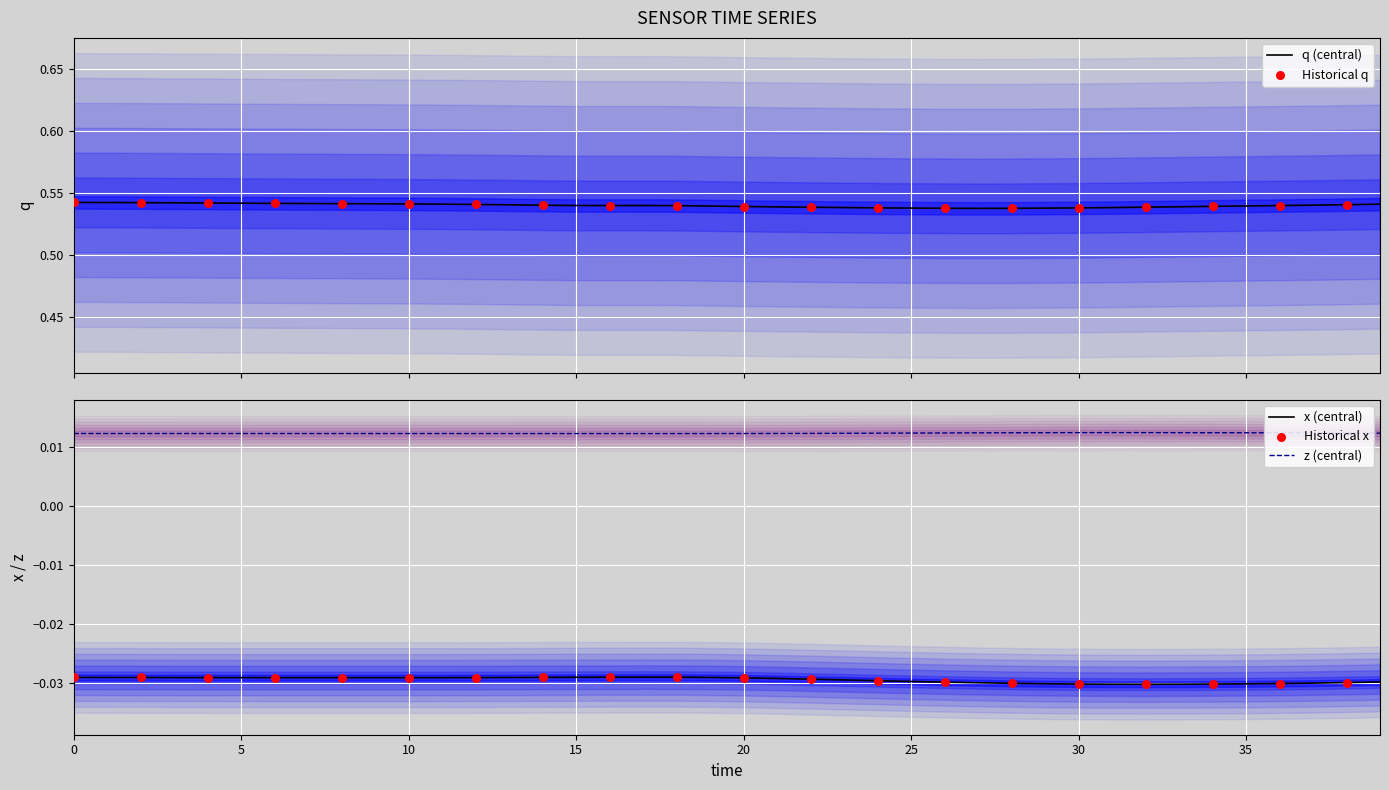

True or false: x (central) and z (central) cross at least once.

False